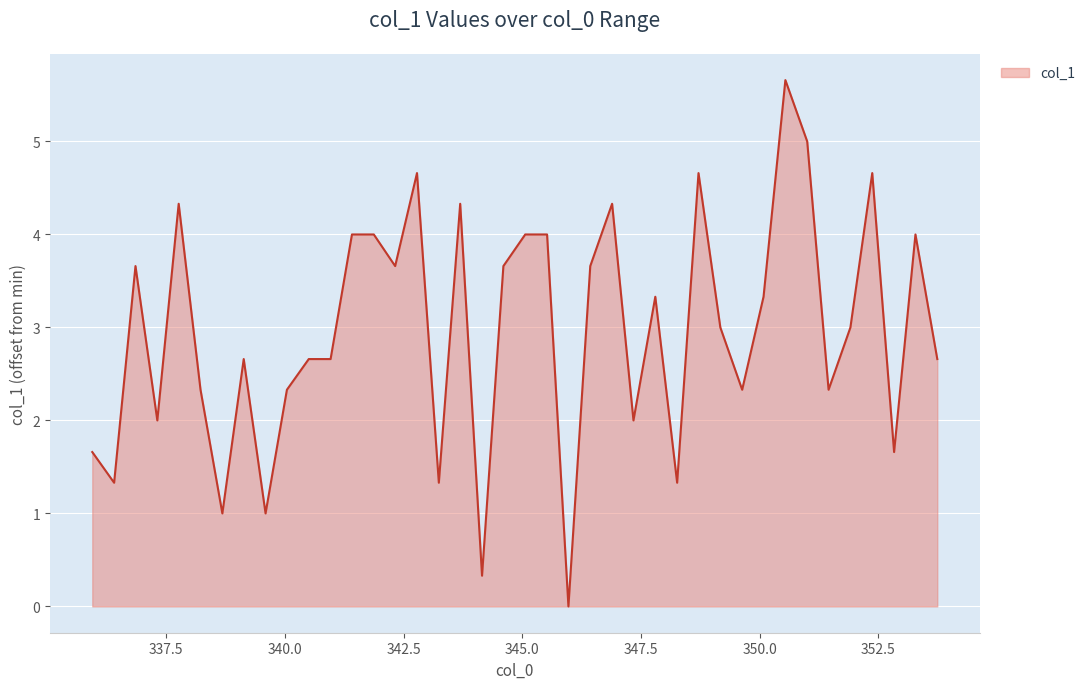

What is the difference between the maximum and minimum values?

5.7